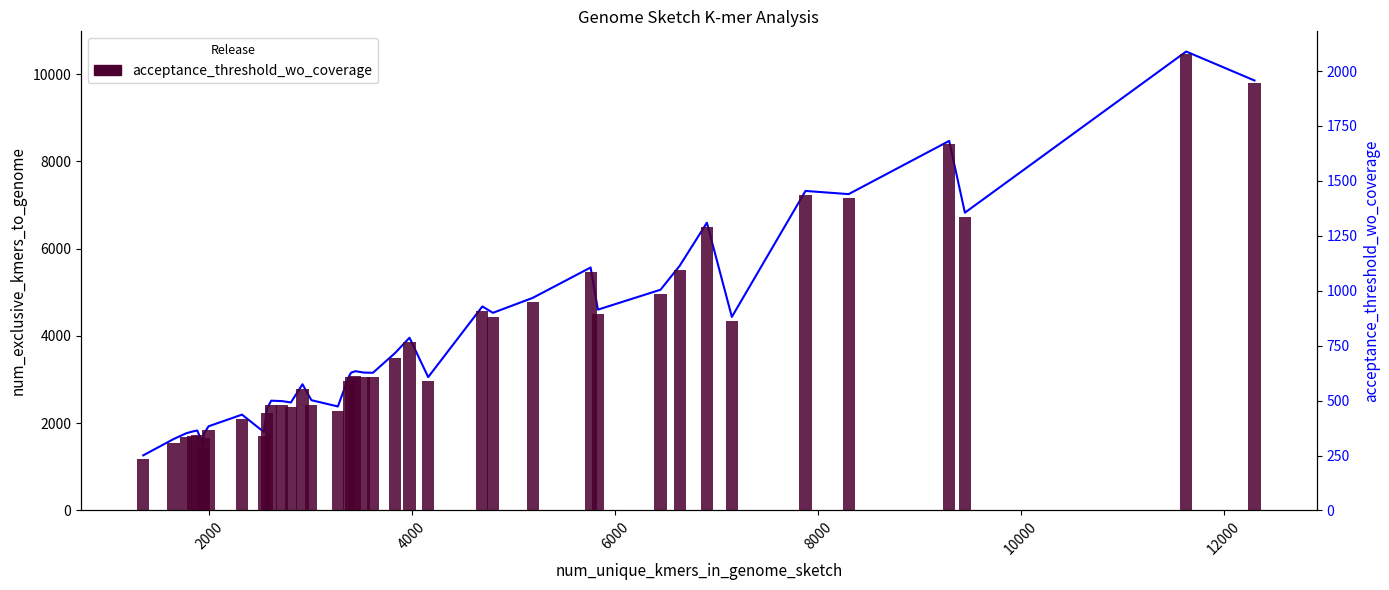

What is the minimum value shown in the chart?

234